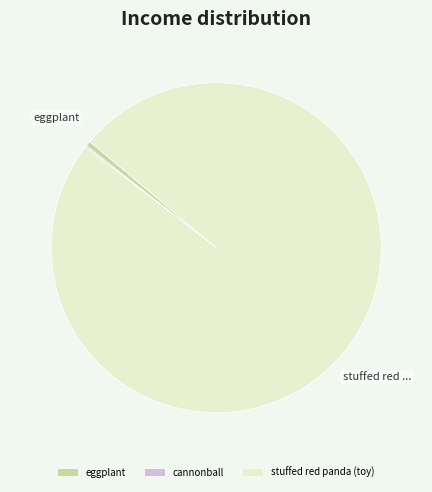

The stuffed red panda (toy) slice represents 87% of the pie. True or false?

False